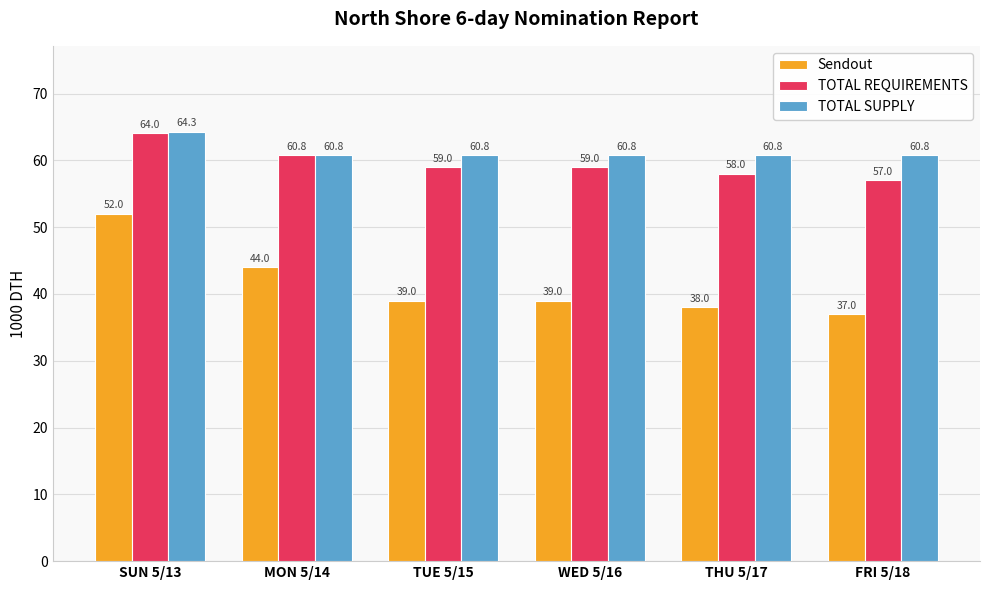

Reading left to right, what are all the values shown in this chart?

Sendout: SUN 5/13=52.0	MON 5/14=44.0	TUE 5/15=39.0	WED 5/16=39.0	THU 5/17=38.0	FRI 5/18=37.0
TOTAL REQUIREMENTS: SUN 5/13=64.0	MON 5/14=60.8	TUE 5/15=59.0	WED 5/16=59.0	THU 5/17=58.0	FRI 5/18=57.0
TOTAL SUPPLY: SUN 5/13=64.3	MON 5/14=60.8	TUE 5/15=60.8	WED 5/16=60.8	THU 5/17=60.8	FRI 5/18=60.8